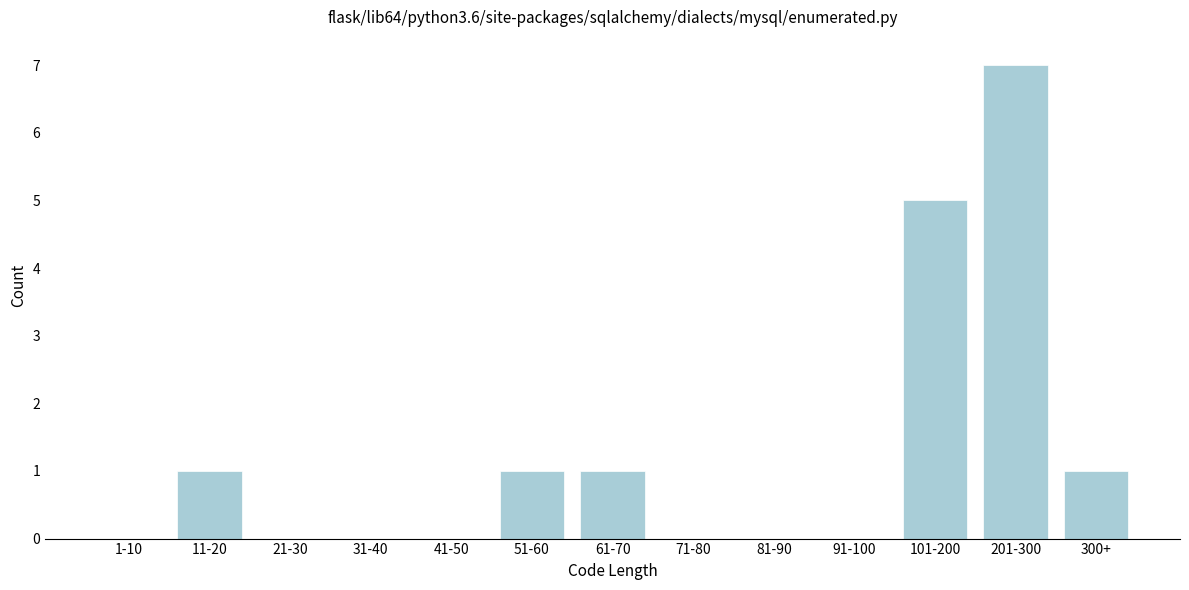

Reading right to left, list all the values displayed in this chart.

300+=1	201-300=7	101-200=5	91-100=0	81-90=0	71-80=0	61-70=1	51-60=1	41-50=0	31-40=0	21-30=0	11-20=1	1-10=0